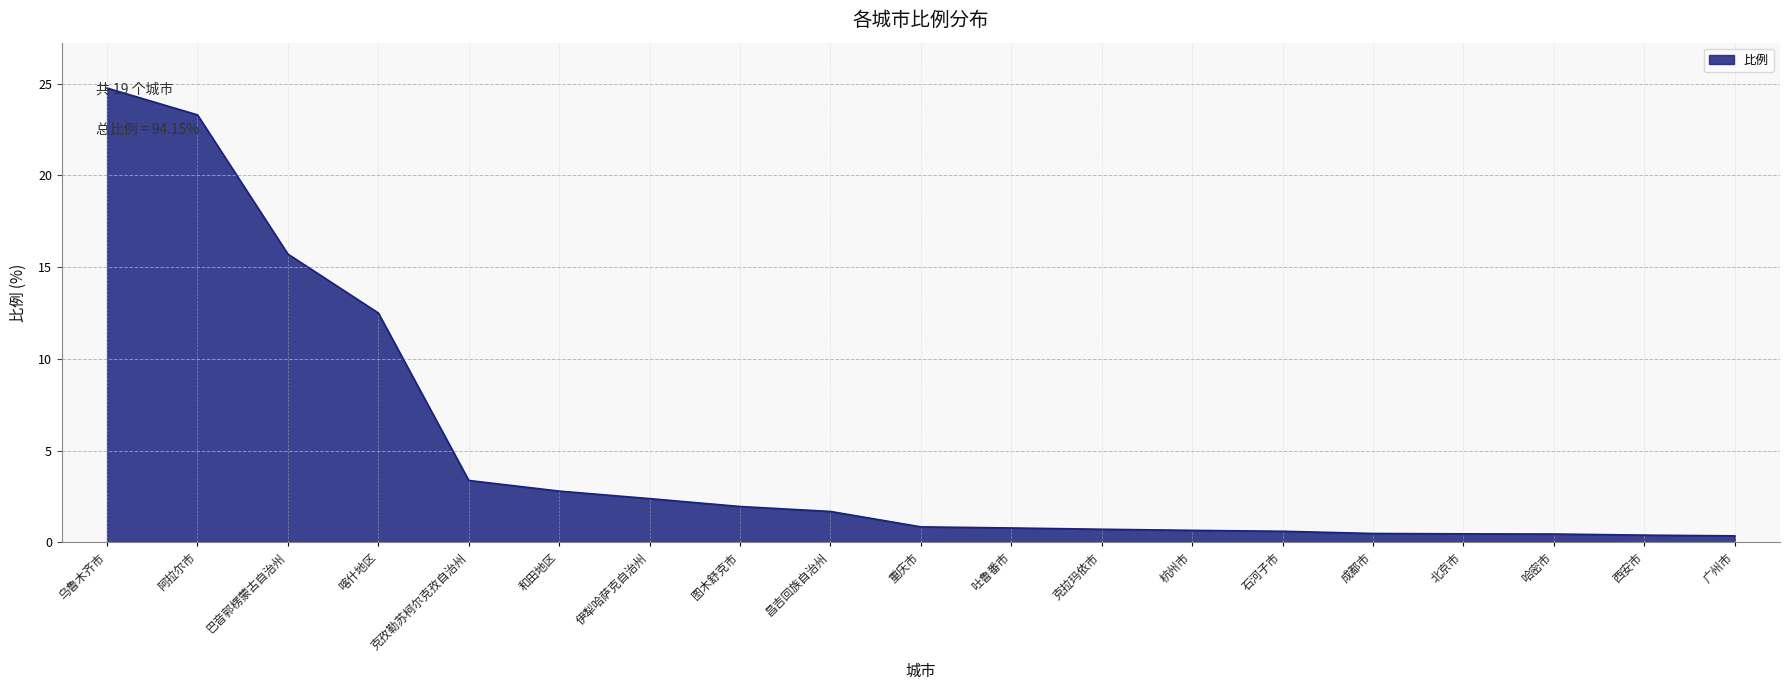

What value does the data have at 克孜勒苏柯尔克孜自治州?

3.4